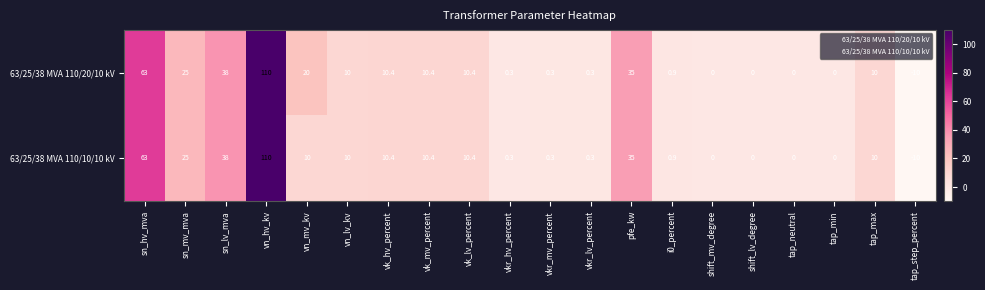

At which category is the sum across all series the highest?

vn_hv_kv